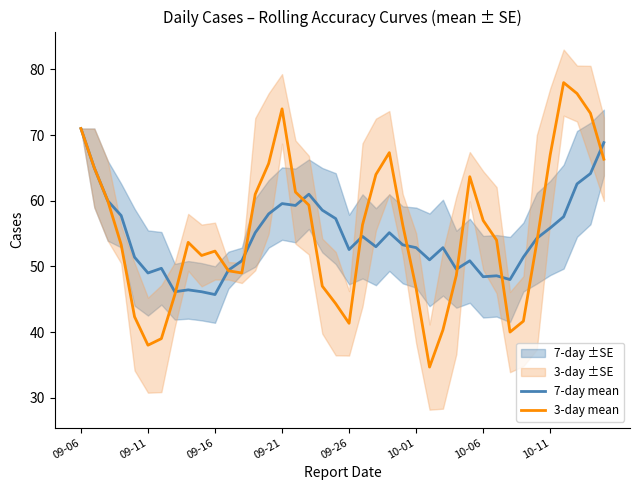

Between 24 and 09-21, which is larger?

09-21